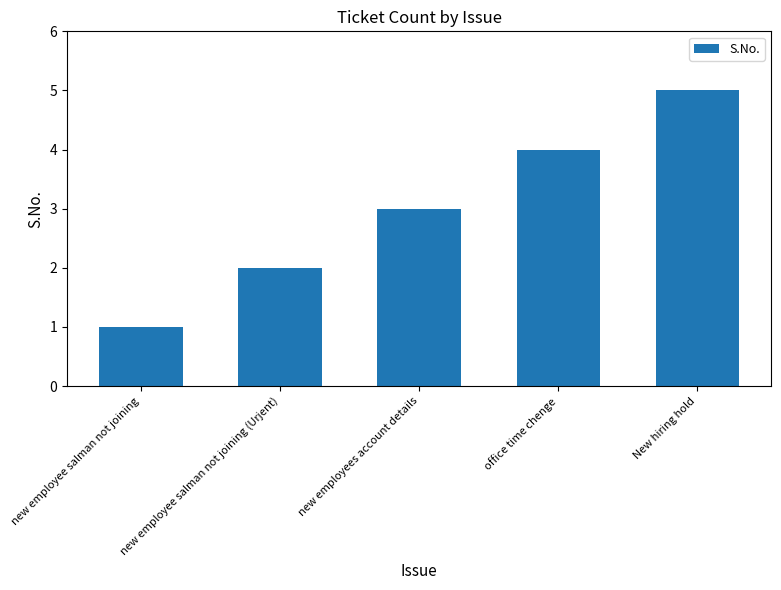

List the labels in order of value, largest first.

New hiring hold, office time chenge, new employees account details, new employee salman not joining (Urjent), new employee salman not joining